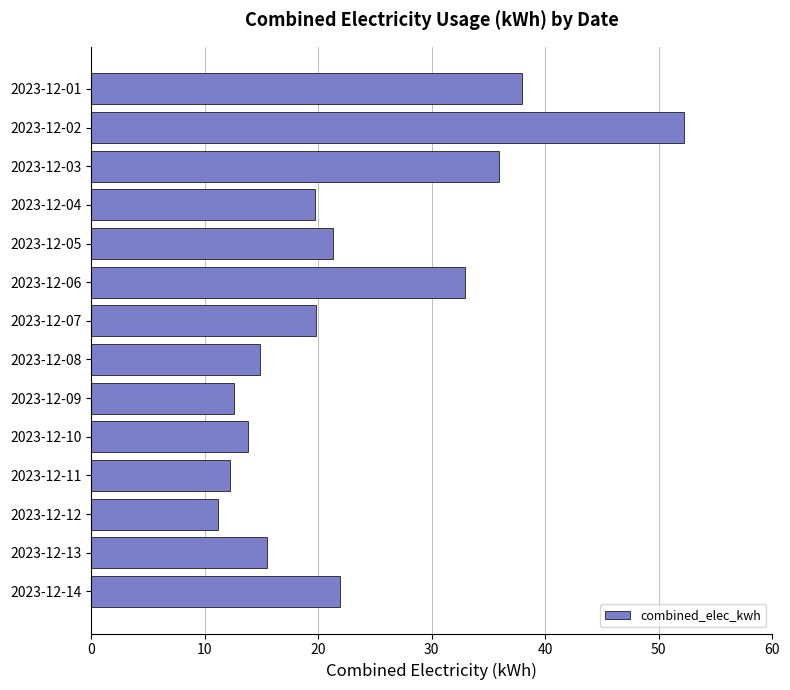

What is the sum of all values?

322.0